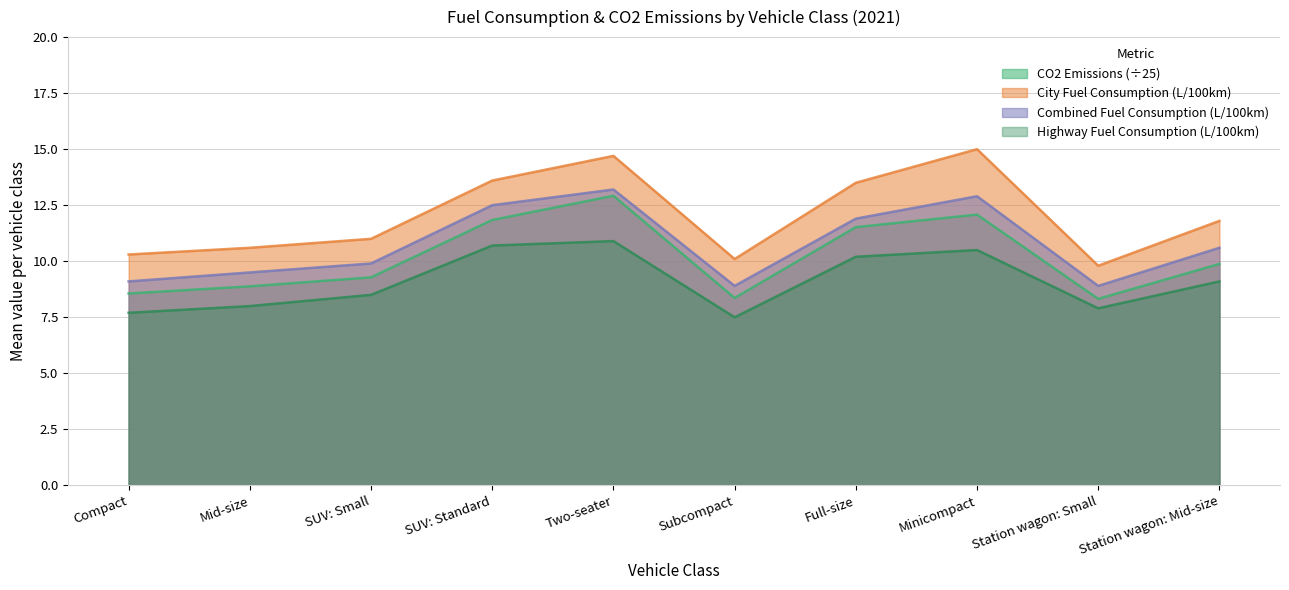

Which series has the widest spread of values?

Fuel_Consumption_in_City(L/100 km)